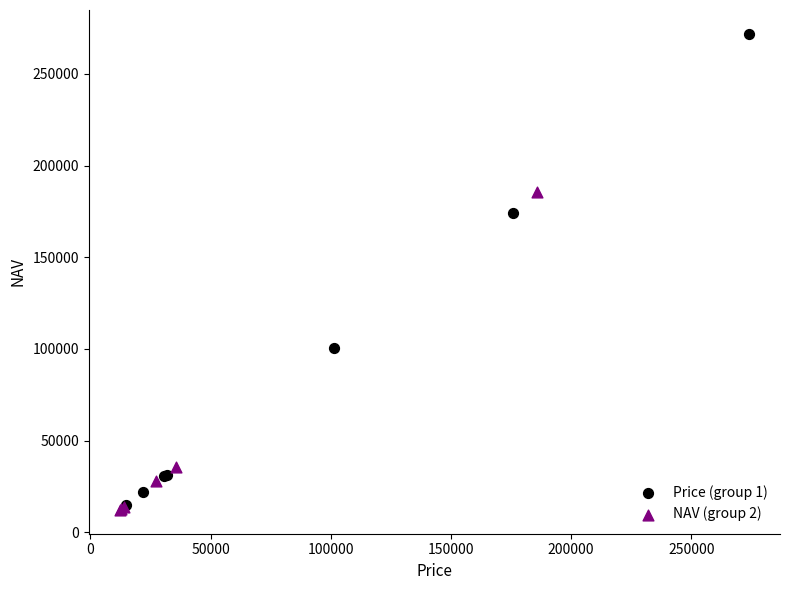

What are all the series names shown in the legend?

Price (group 1), NAV (group 2)